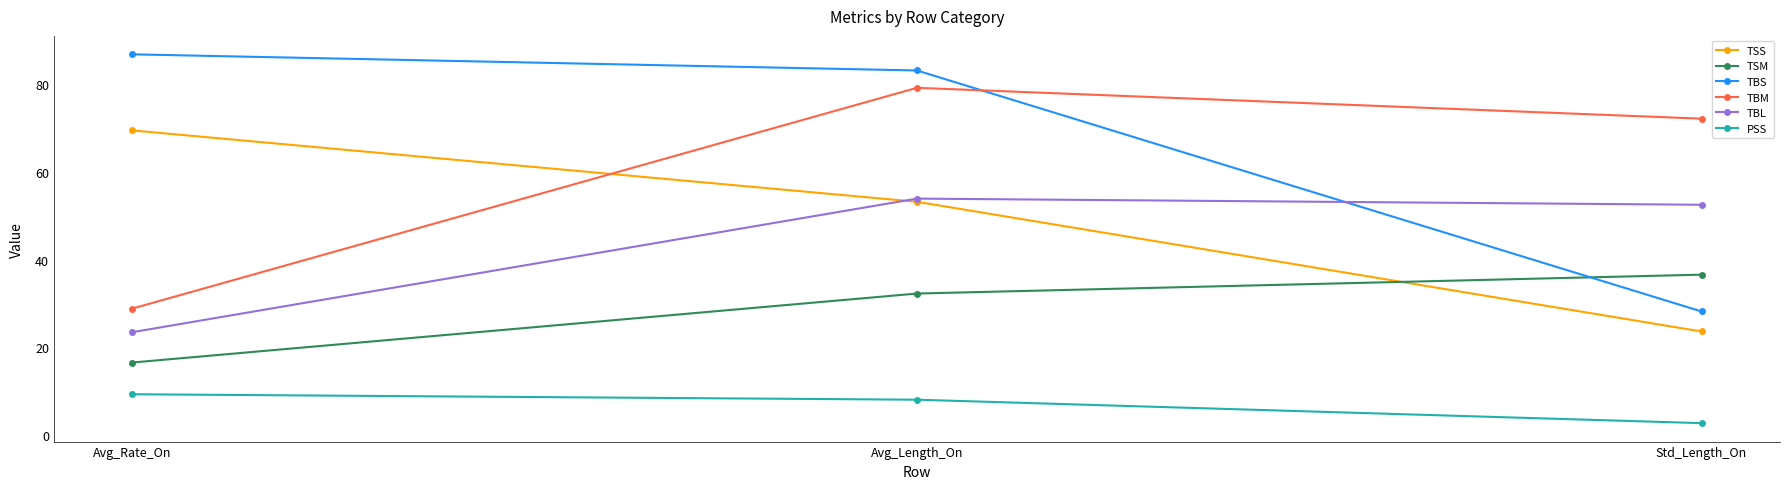

What is the lowest value of the PSS series?

2.6